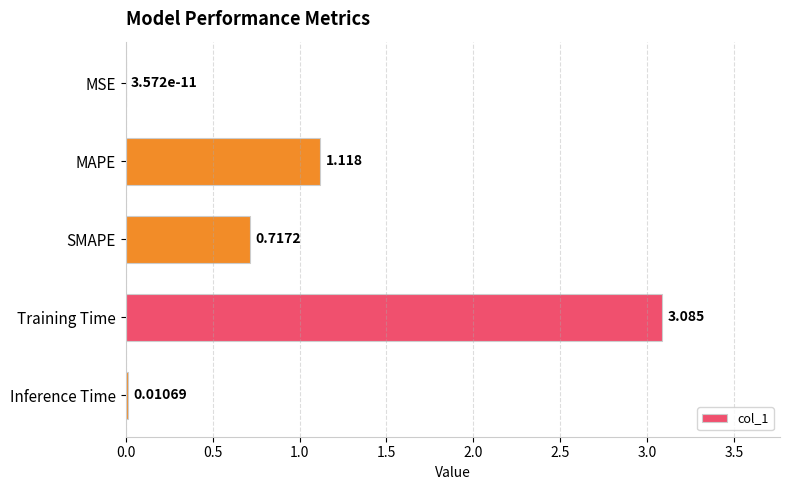

Which category has the highest value across all series?

Training Time